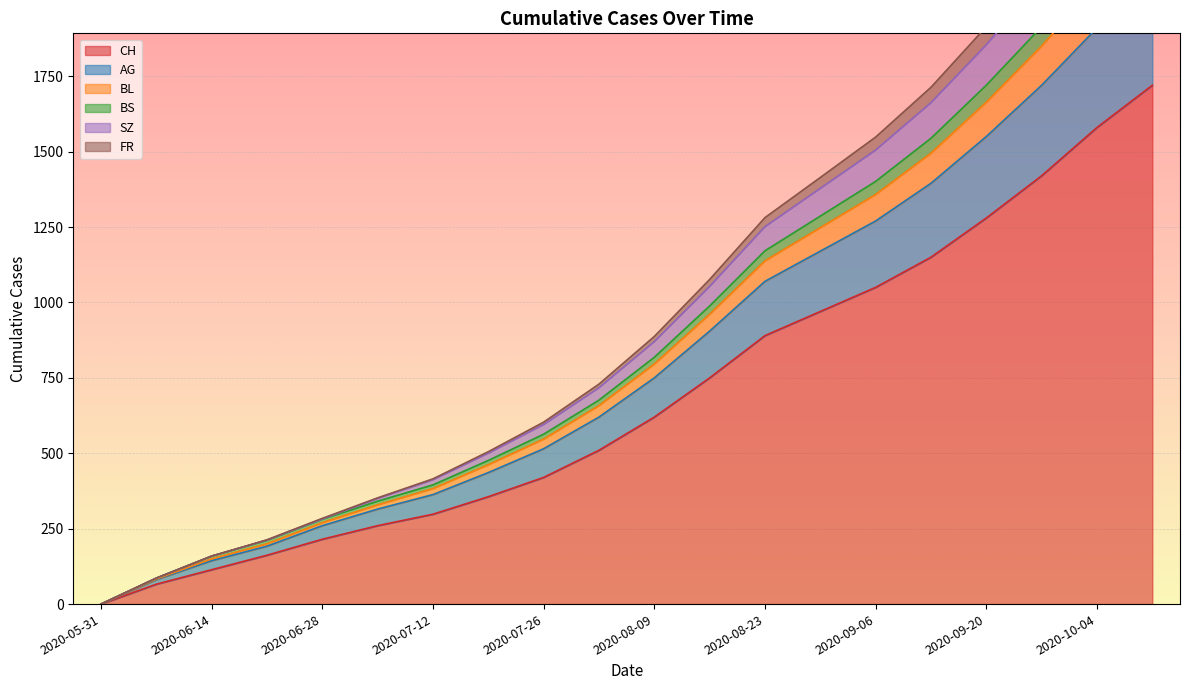

True or false: SZ has a value of 484 at 2020-08-16.

False